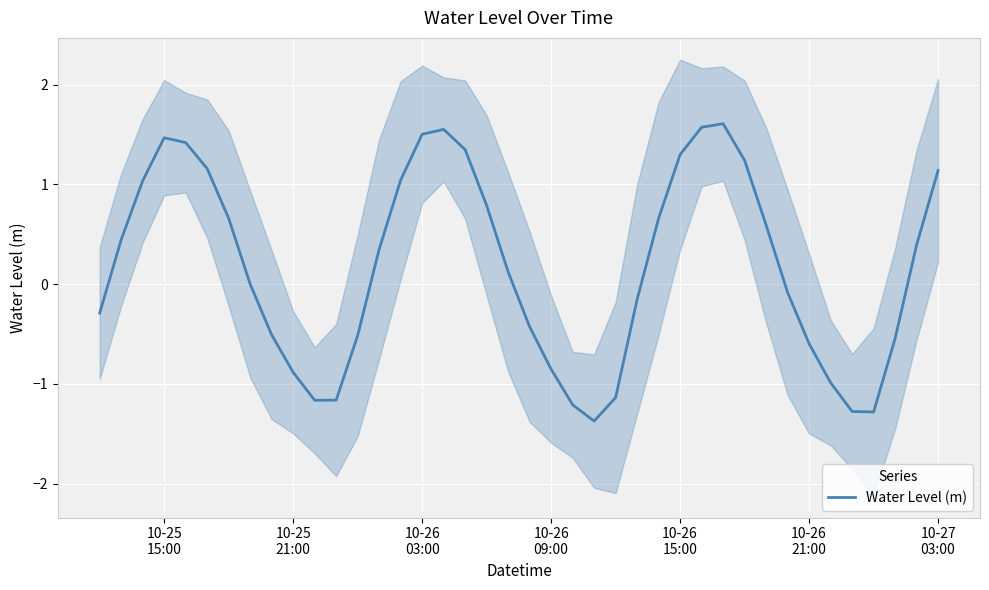

What is the sum of all values?

7.0